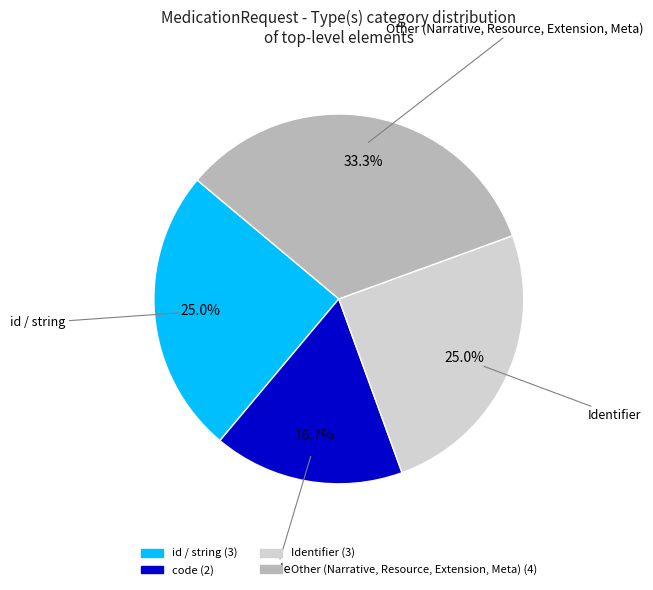

Does any single category account for the majority?

No